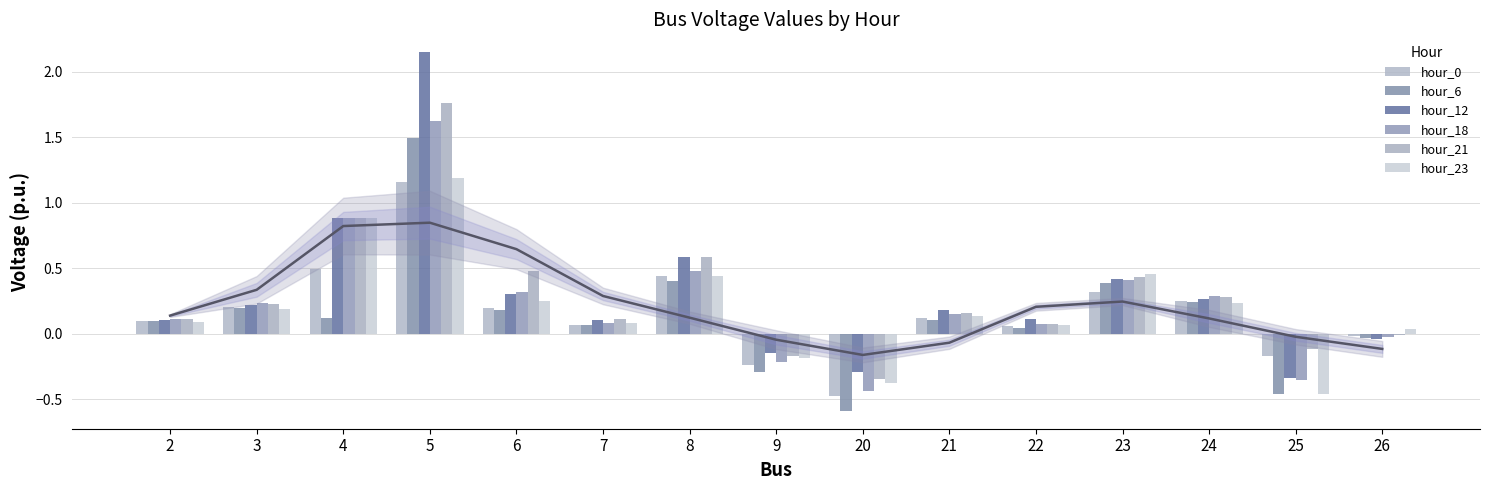

What is the spread (max minus min) of values at 25?

0.3